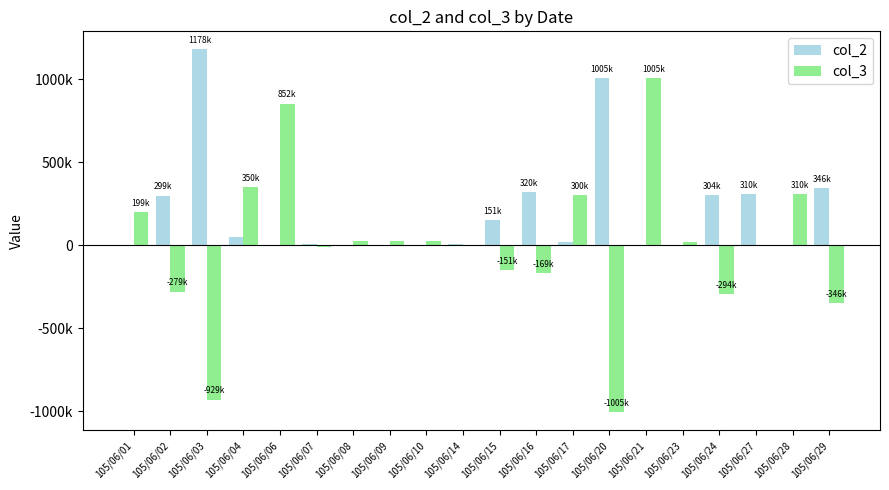

At which category does the chart reach its peak across all series?

105/06/03